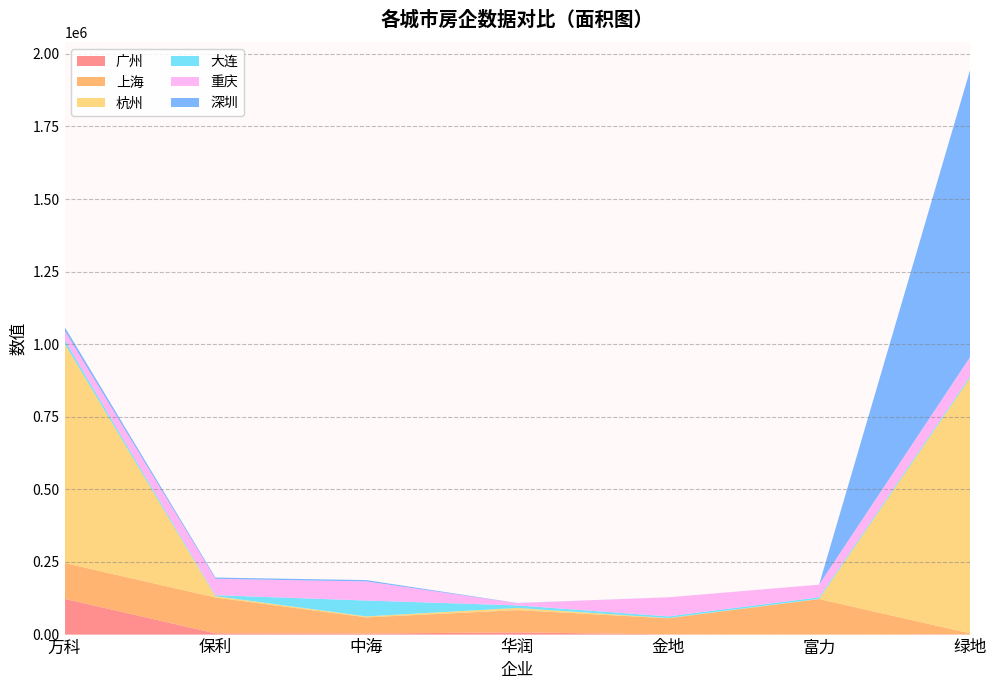

Reading left to right, extract all data points from this chart.

广州: 123123	4324	3545	7567	565	76	765
上海: 123456	123321	55654	76556	55654	122234	3453
杭州: 756575	4543	3435	7657	756	657	879789
大连: 12312	3423	54675	8768	5675	5464	5676
重庆: 32432	56456	65756	7686	65756	43534	65756
深圳: 12323	4324	4564	565	0	0	987987